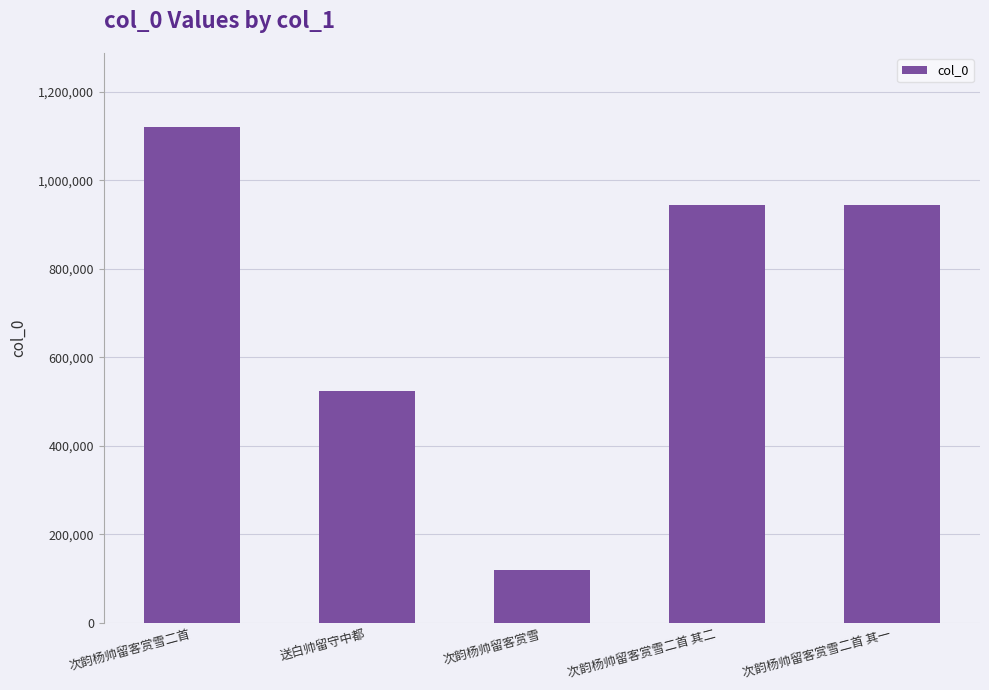

What is the approximate value at 次韵杨帅留客赏雪二首 其二?

943225